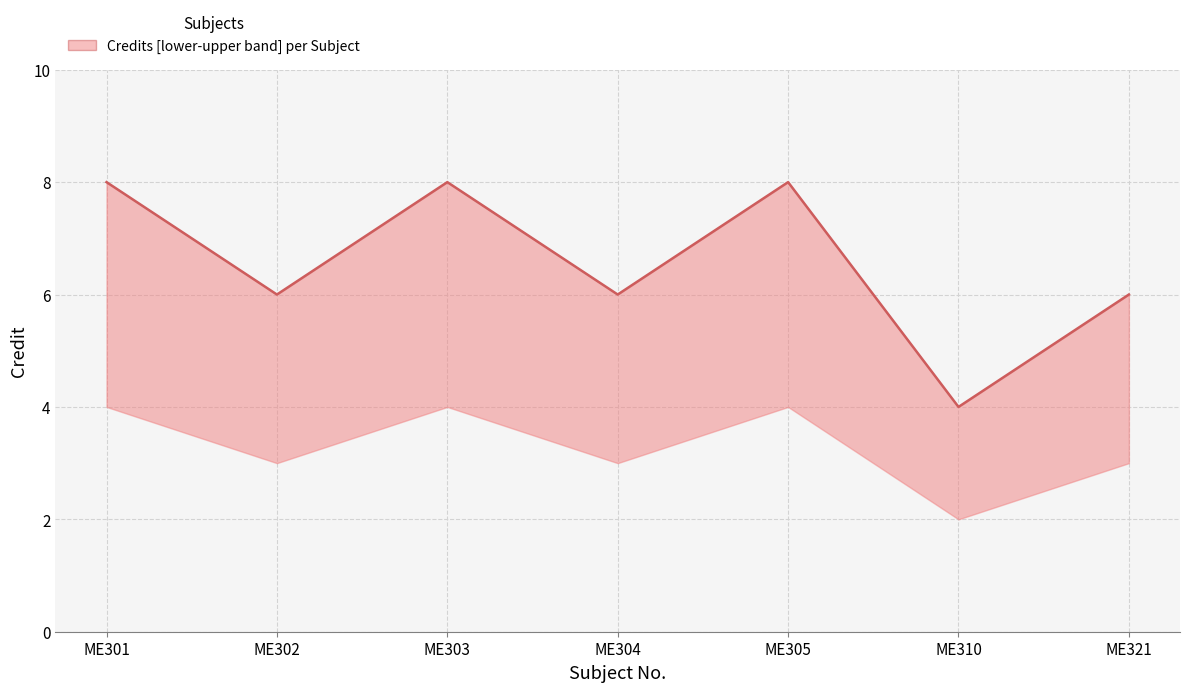

What is the value of the 7th point from the left?

6